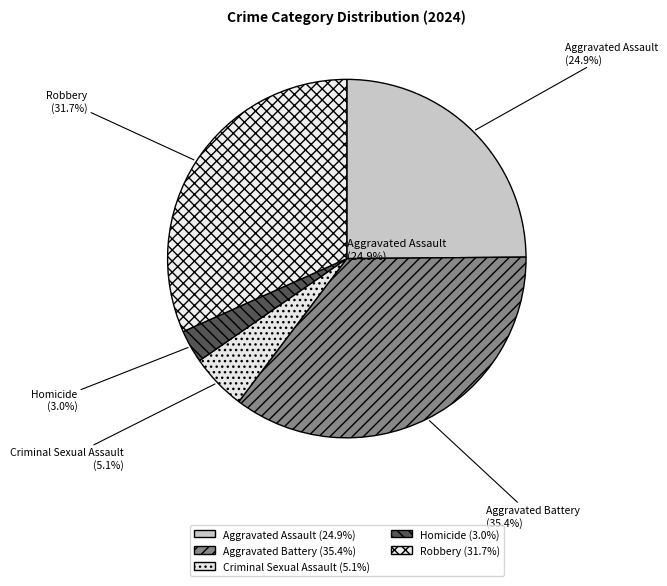

Count the number of slices in the pie.

5